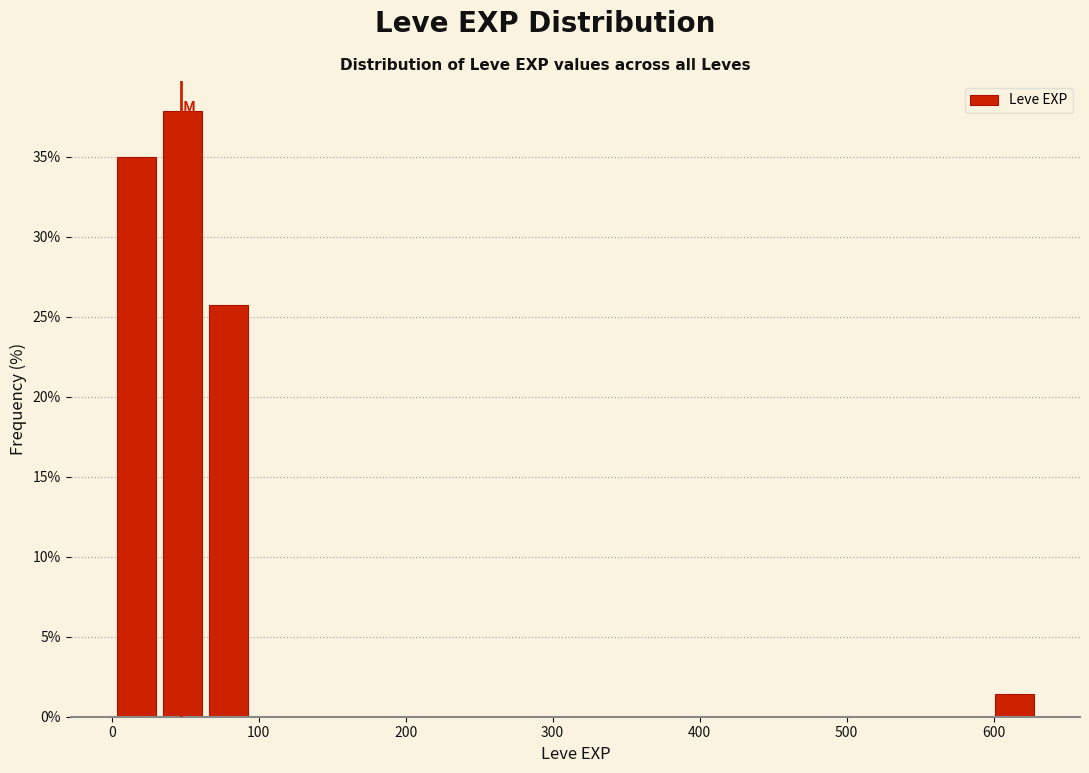

Read against the x-axis, roughly where is the centre of the tallest bar?

50